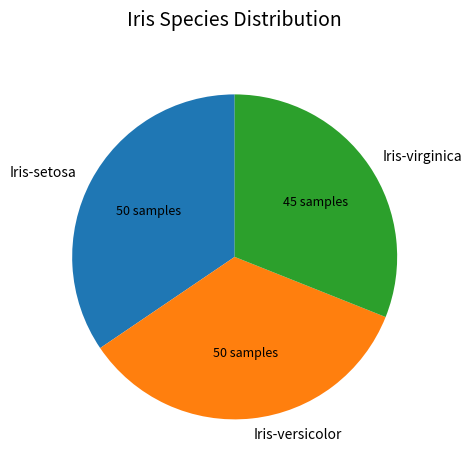

Which has a higher value, Iris-setosa or Iris-virginica?

Iris-setosa